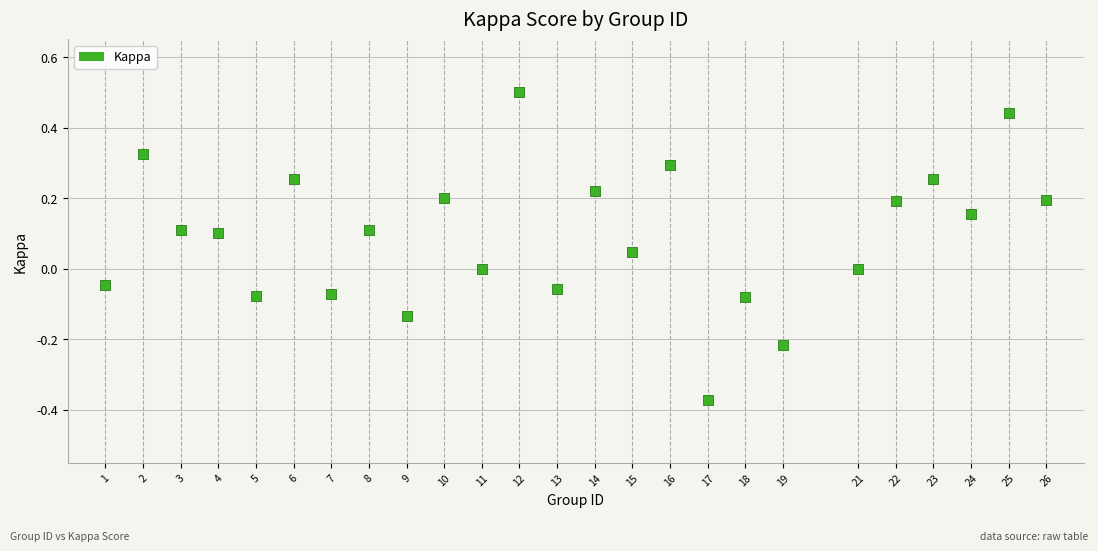

What is the range of Y values (max minus min)?

0.9